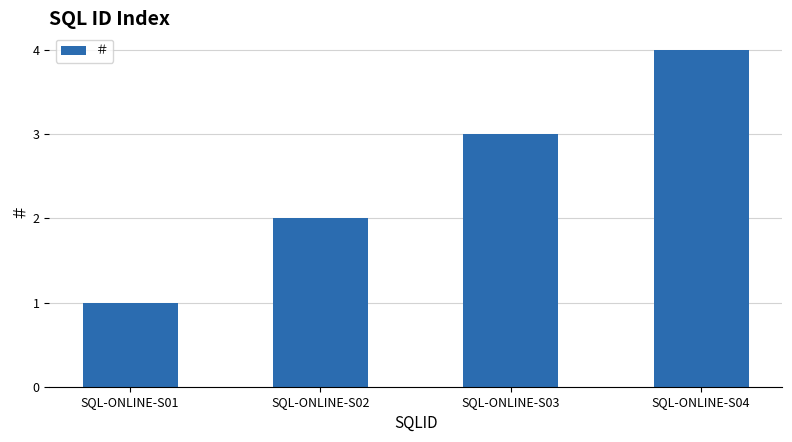

Reading left to right, extract all data points from this chart.

1	2	3	4